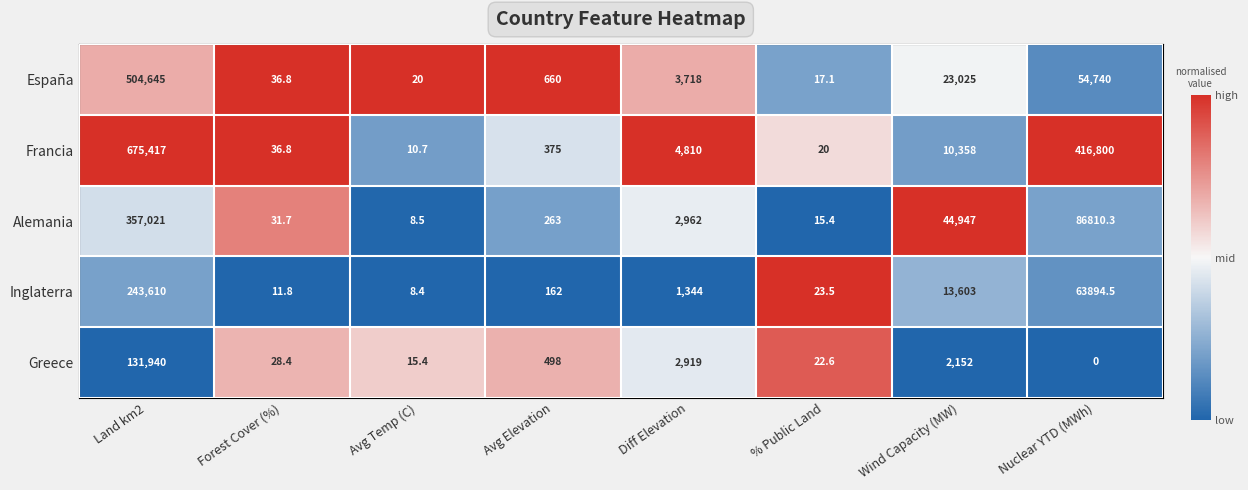

Is it true that Francia equals 287274.6 at Land km2?

False